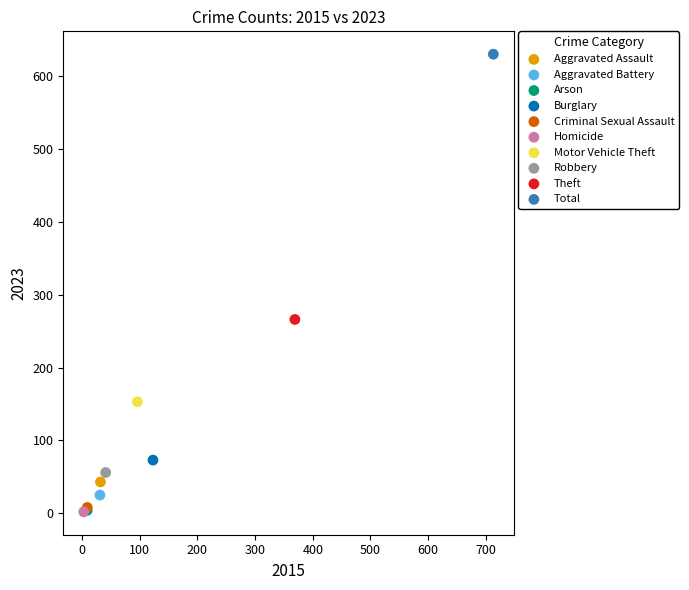

What are all the series names shown in the legend?

Aggravated Assault, Aggravated Battery, Arson, Burglary, Criminal Sexual Assault, Homicide, Motor Vehicle Theft, Robbery, Theft, Total